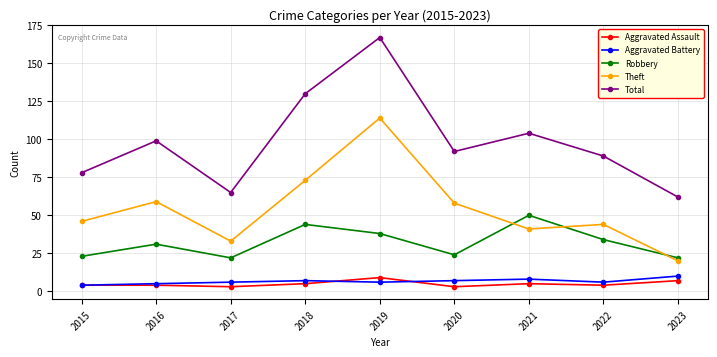

In Robbery, how many points are lower than both neighbors (excluding endpoints)?

2